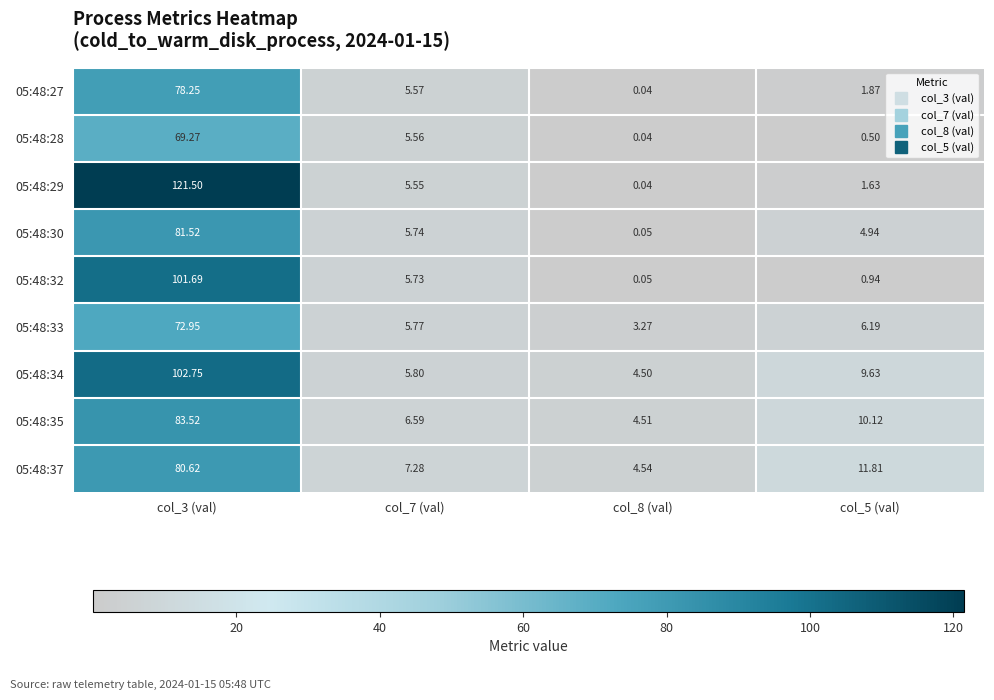

What is the difference between the highest and lowest values at col_8 (val)?

4.5